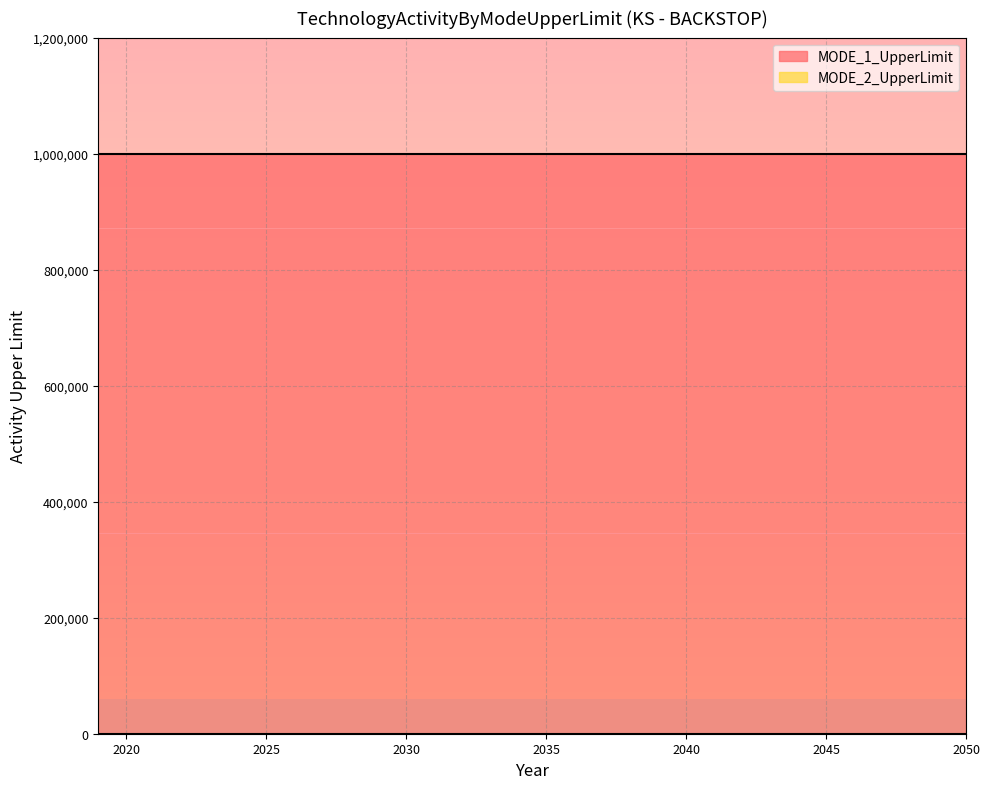

The value of MODE_2_UpperLimit at 2036 is 0. True or false?

True